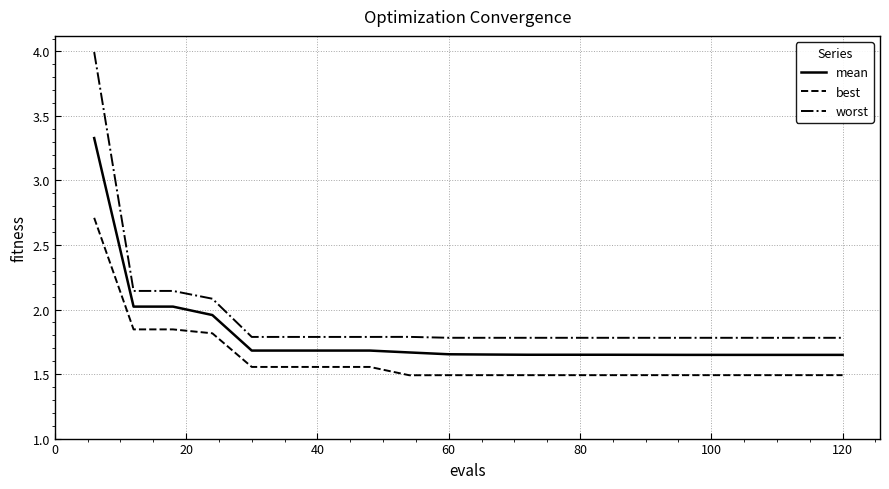

List the series in order of their overall mean, highest first.

worst, mean, best